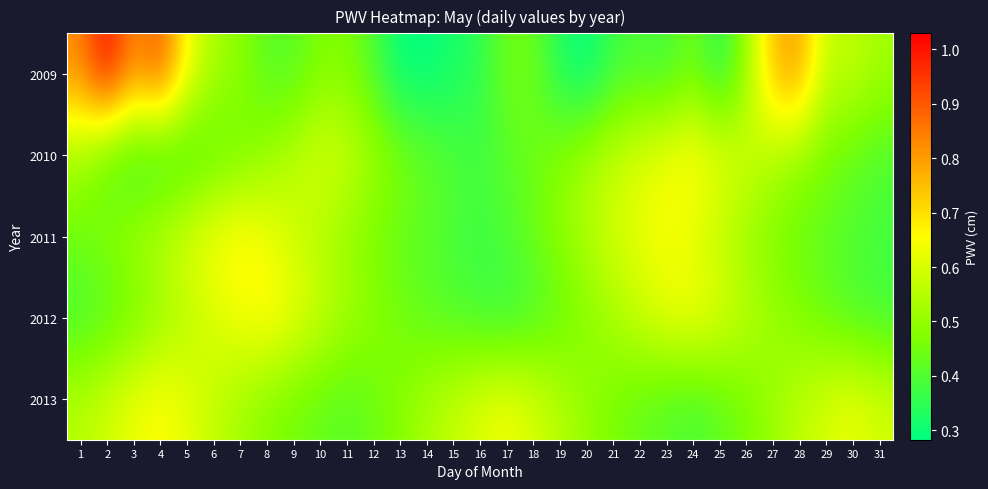

Which category has the lowest value across all series?

20